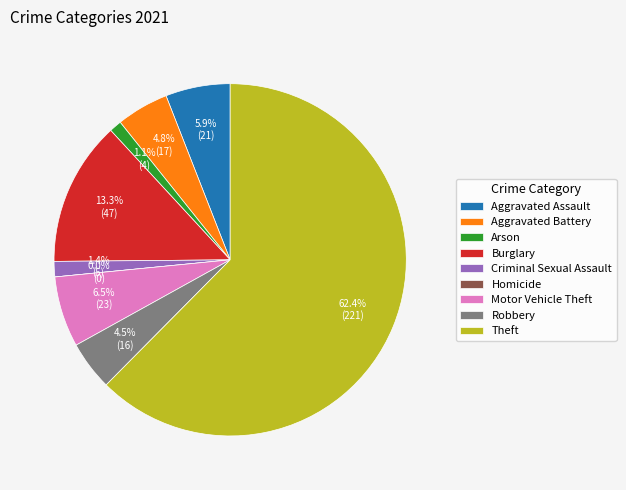

The Burglary slice represents 1% of the pie. True or false?

False